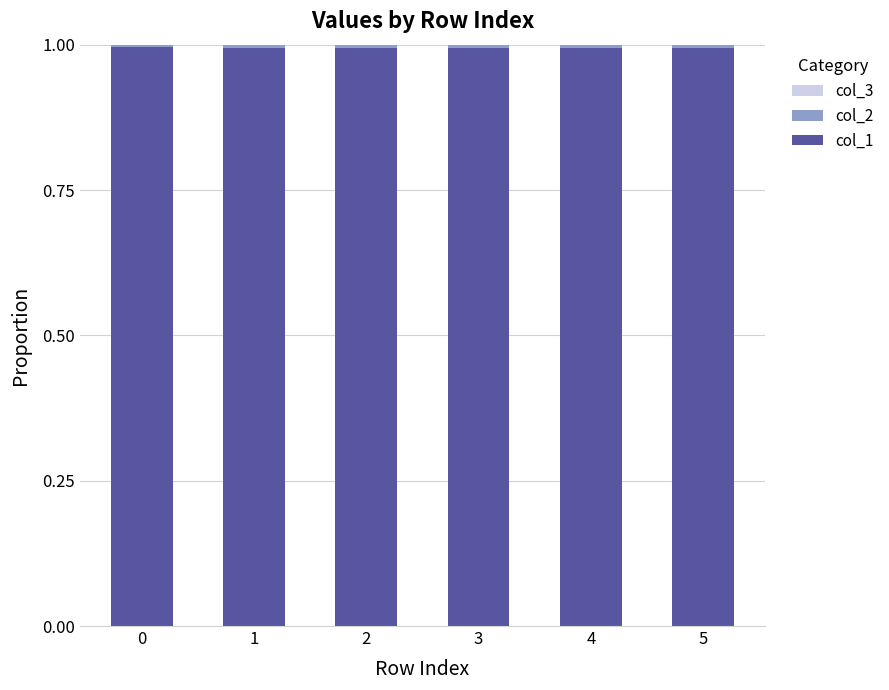

How many data points does each series have?

6